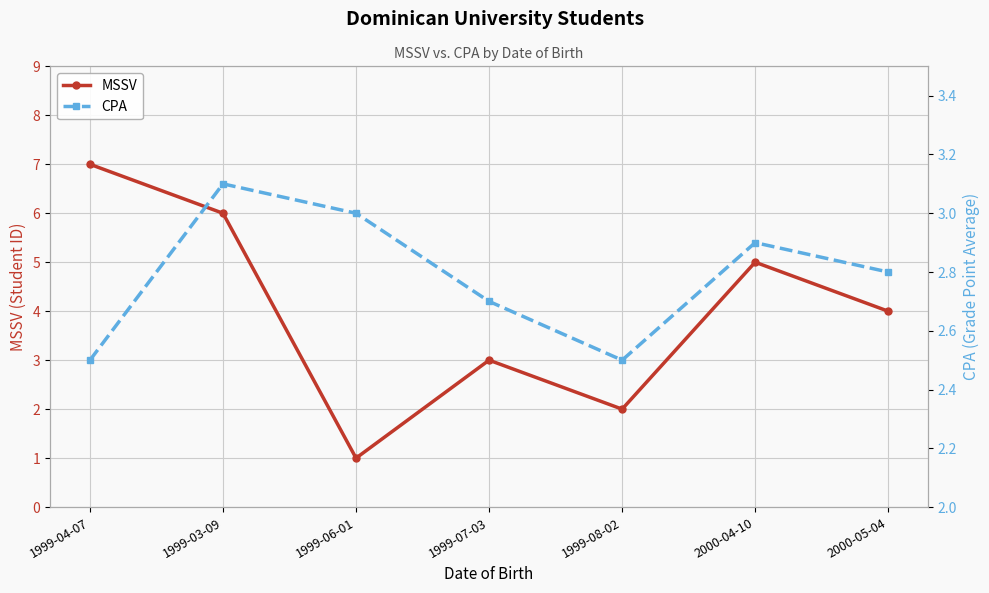

Reading left to right, what are all the values shown in this chart?

MSSV: 1999-04-07=7.0	1999-03-09=6.0	1999-06-01=1.0	1999-07-03=3.0	1999-08-02=2.0	2000-04-10=5.0	2000-05-04=4.0
CPA: 1999-04-07=2.5	1999-03-09=3.1	1999-06-01=3.0	1999-07-03=2.7	1999-08-02=2.5	2000-04-10=2.9	2000-05-04=2.8